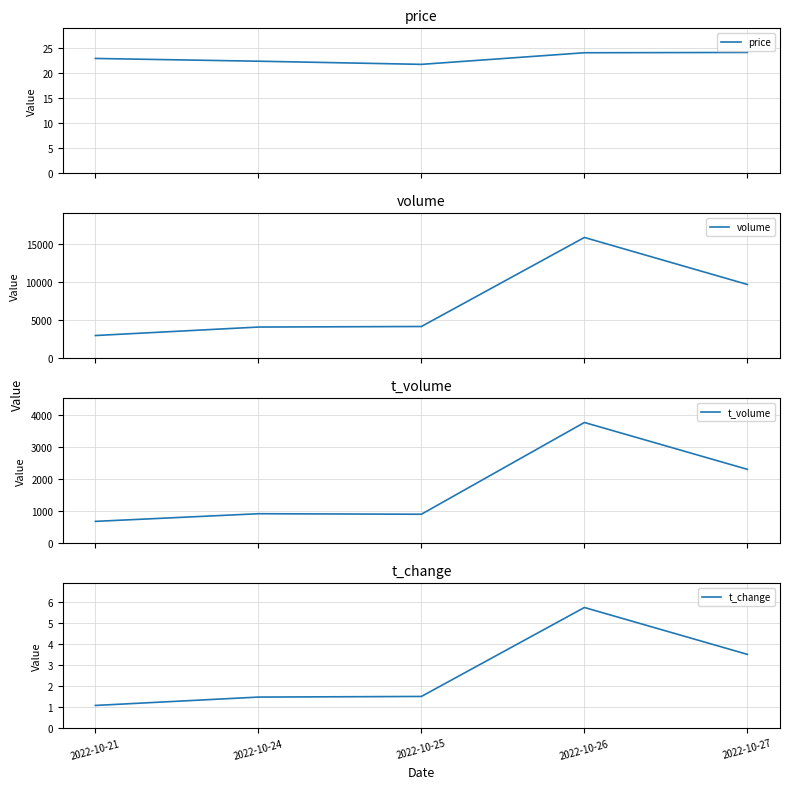

What is the lowest value of the t_change series?

1.1